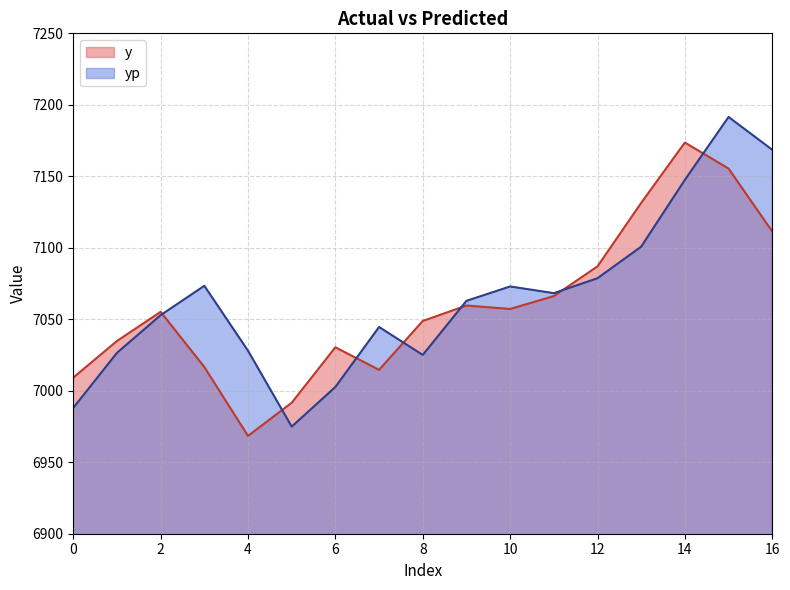

Is it true that y equals 3312.1 at 0?

False